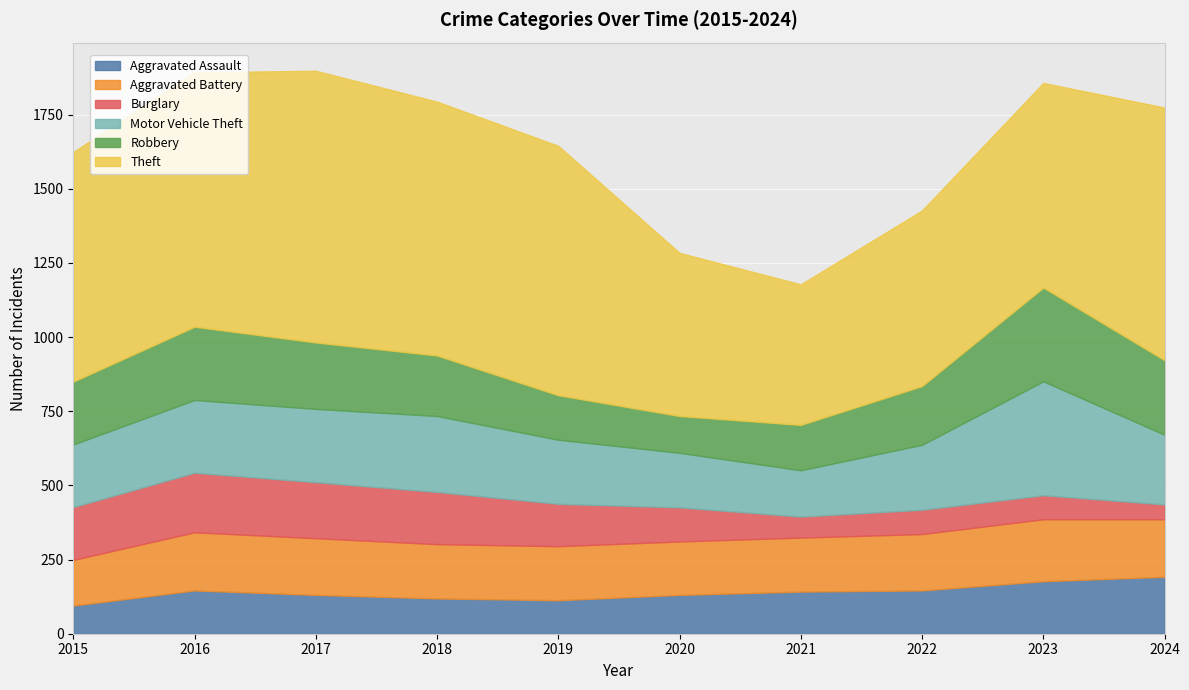

What is the total value across all series at 2024?

1774